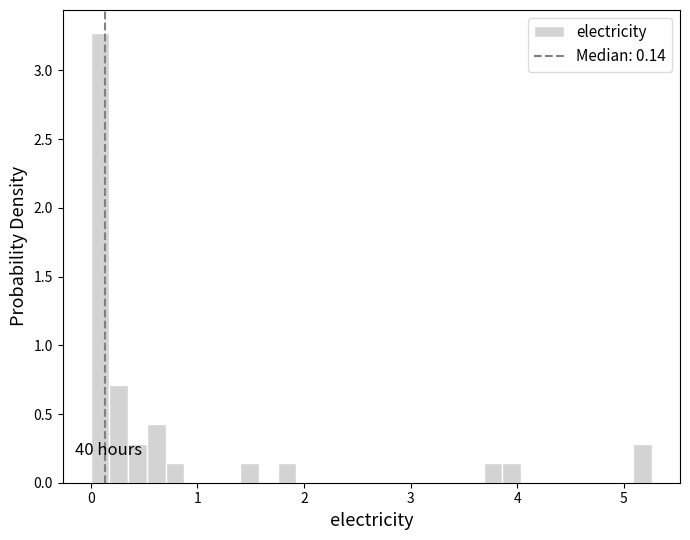

Read against the x-axis, roughly where is the centre of the tallest bar?

0.1